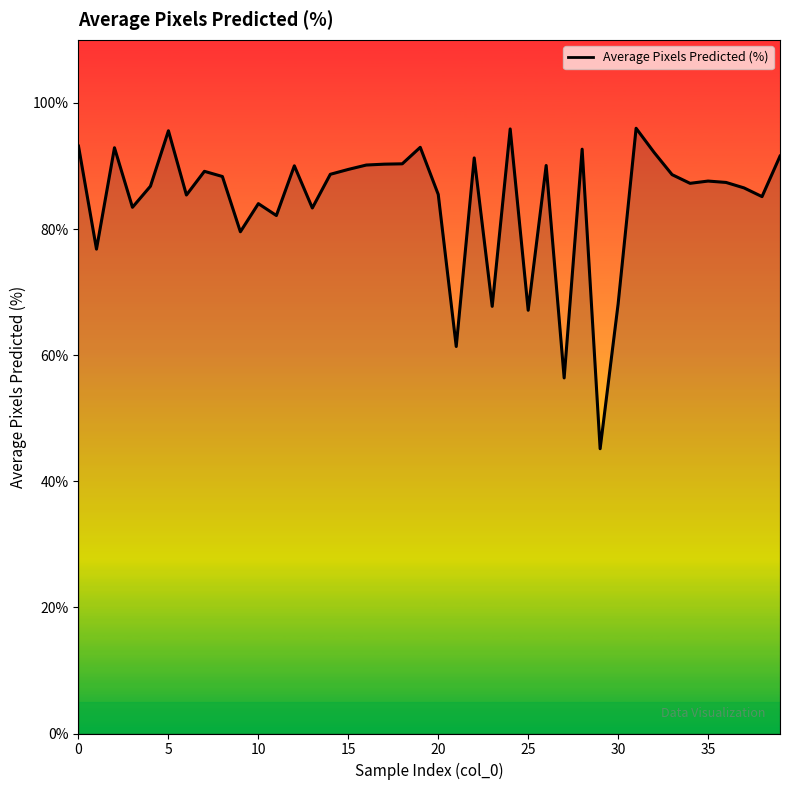

What is the difference between the maximum and minimum values?

50.8